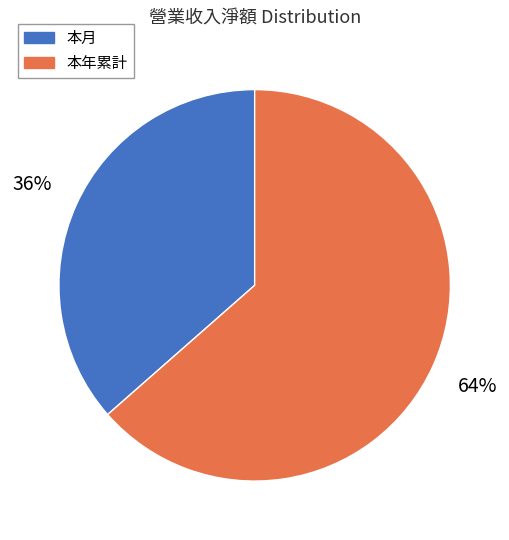

What is the ratio of the value at 本月 to the value at 本年累計?

0.6